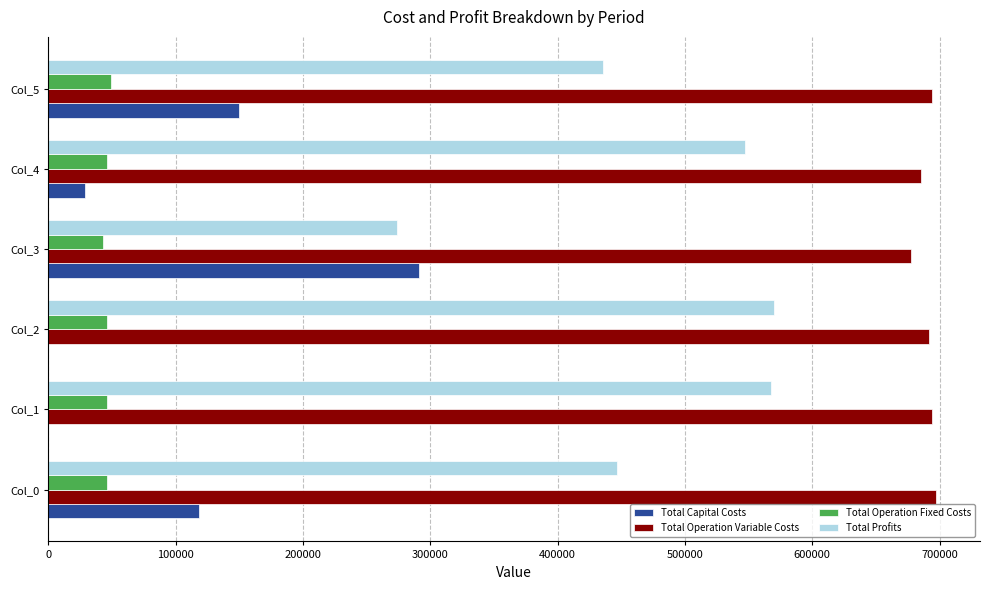

Is the value of Total Operation Variable Costs at Col_1 greater than the value of Total Operation Fixed Costs at Col_4?

Yes